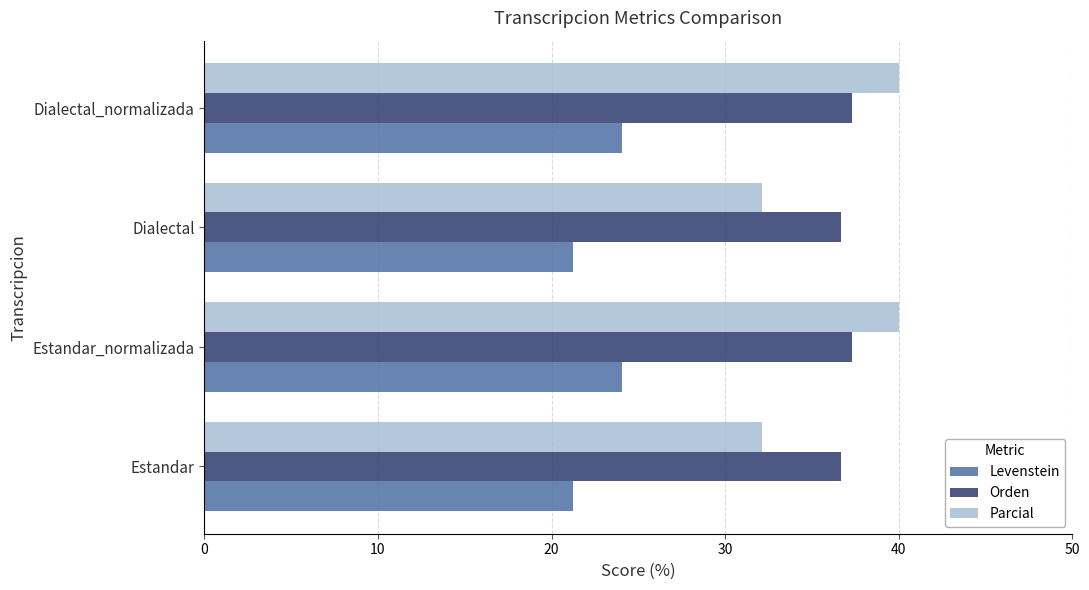

The value of Parcial at Estandar_normalizada is 20.9. True or false?

False